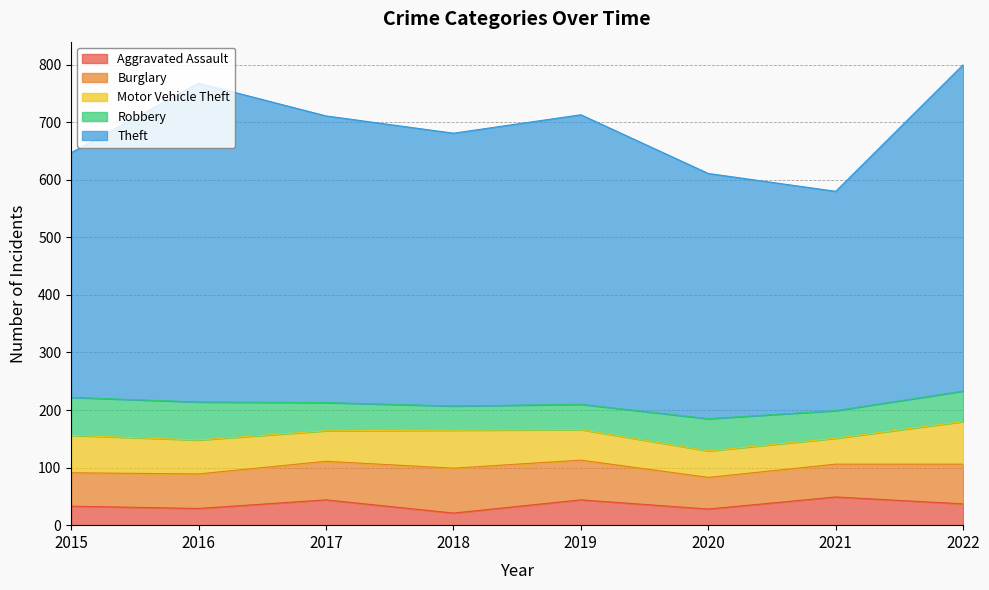

What is the minimum value shown in the chart?

21